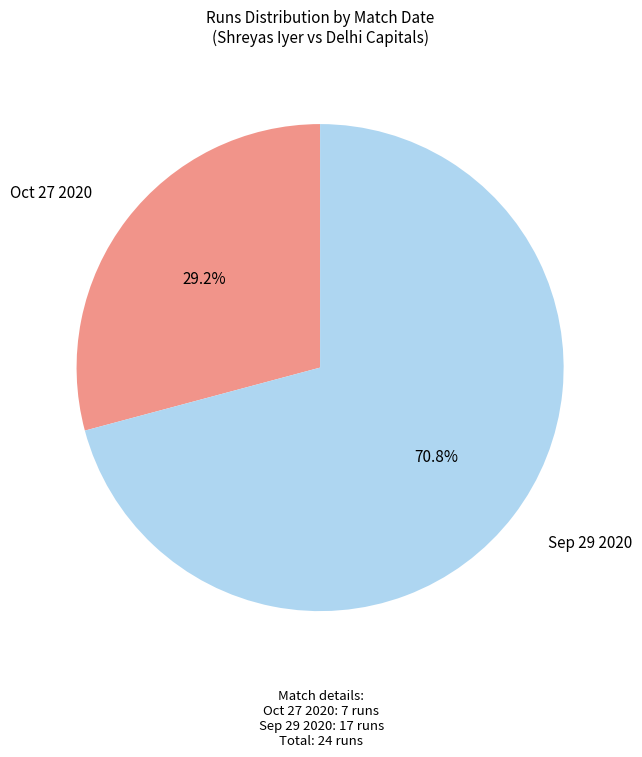

To the nearest percent, what is the combined percentage of Sep 29 2020 and Oct 27 2020?

100%